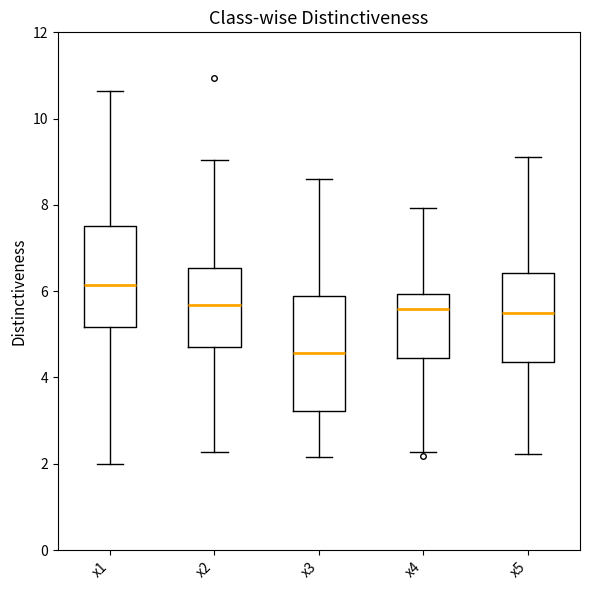

Reading left to right, transcribe this box plot: for each box, give where its median line is, the range the box spans, and where its two whiskers end, as read against the y-axis. The values are not printed on the chart, so give them approximately, as read against the axis.

x1: median 6.2, box 5.2 to 7.6, whiskers 2.0 to 10.6
x2: median 5.6, box 4.8 to 6.6, whiskers 2.2 to 9.0
x3: median 4.6, box 3.2 to 5.8, whiskers 2.2 to 8.6
x4: median 5.6, box 4.4 to 6.0, whiskers 2.2 to 8.0
x5: median 5.4, box 4.4 to 6.4, whiskers 2.2 to 9.0